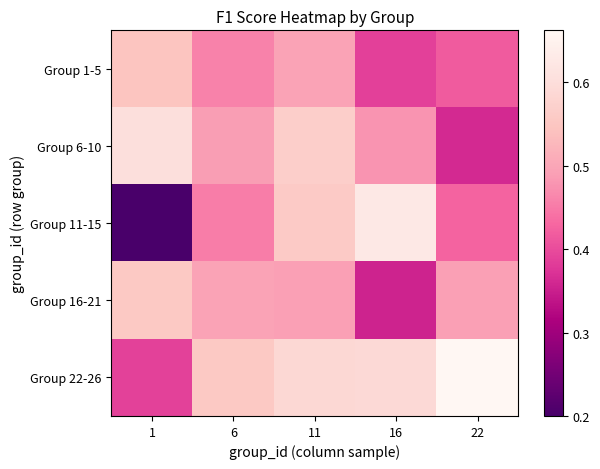

At 16, list the series in order from largest to smallest.

Group 11-15, Group 22-26, Group 6-10, Group 1-5, Group 16-21